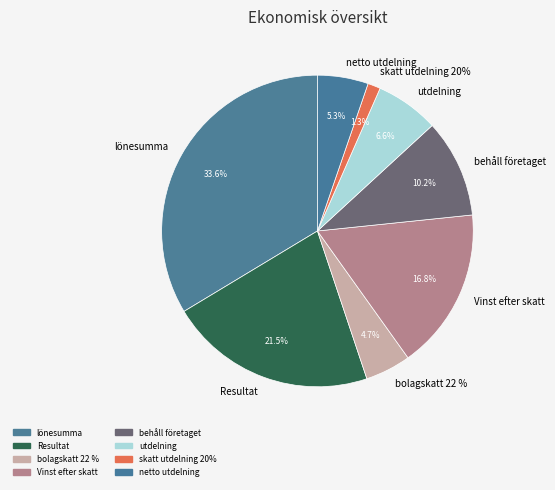

Is there any slice that represents more than half of the pie?

No